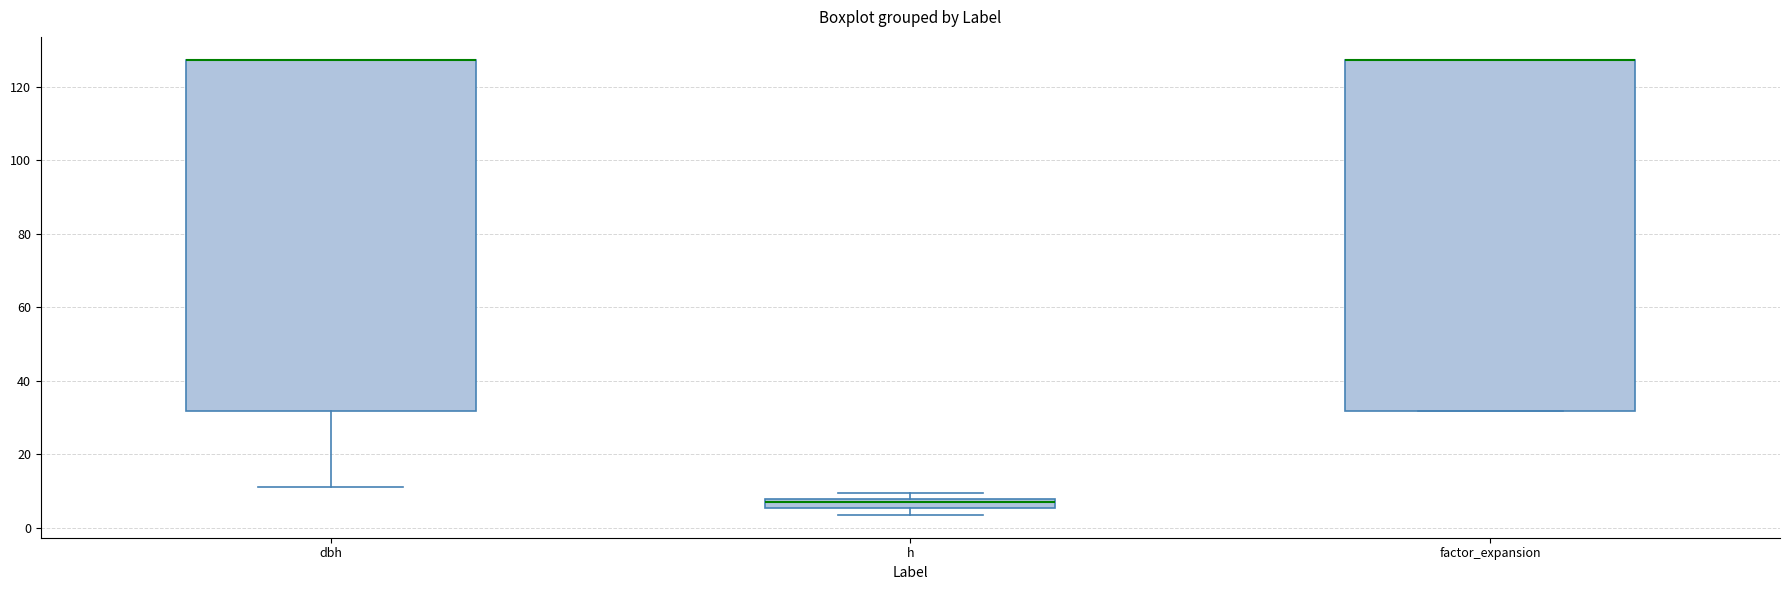

Where is the upper edge of the box for dbh on the y-axis? The values are not printed on the chart, so give them approximately, as read against the axis.

128